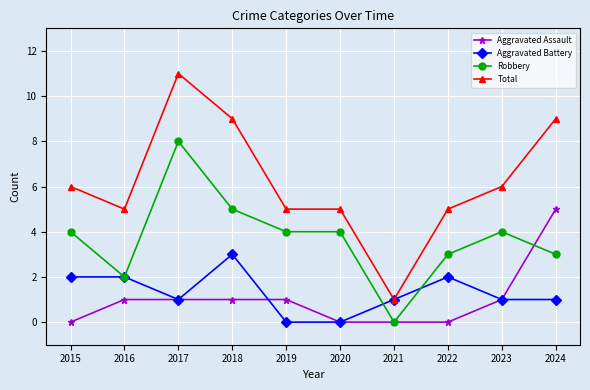

How many lines are shown in the chart?

4